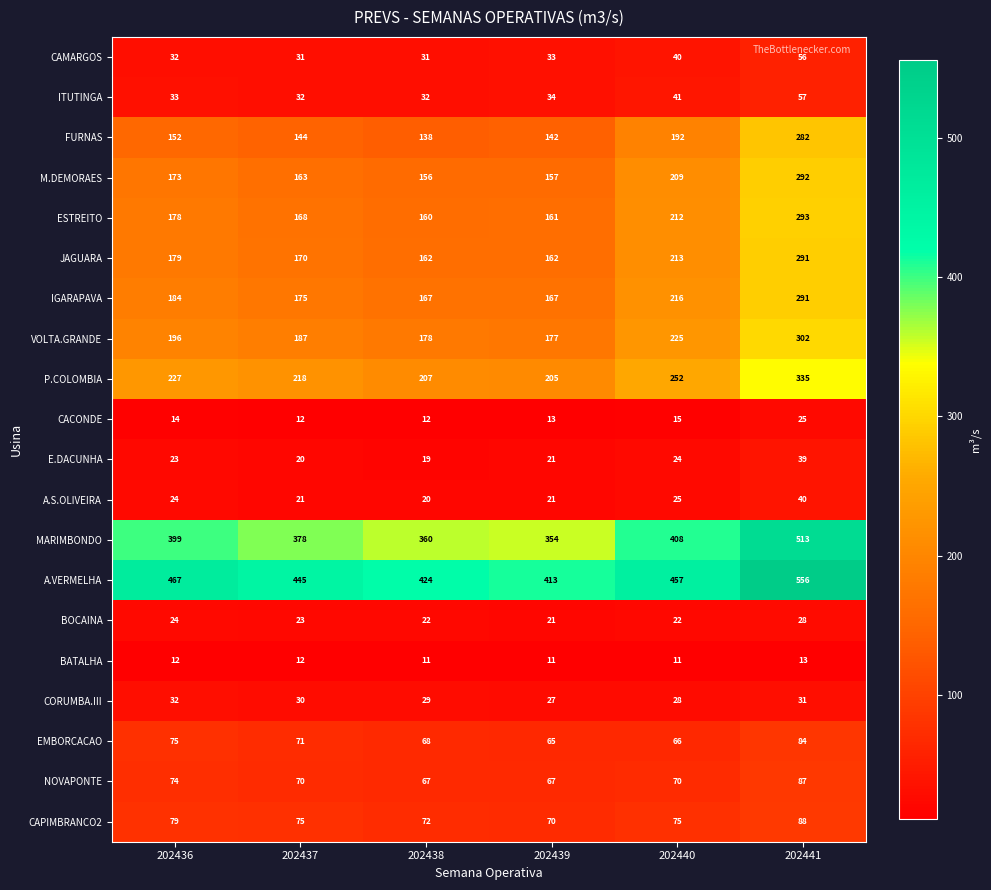

True or false: CAMARGOS has a value of 47 at 202439.

False